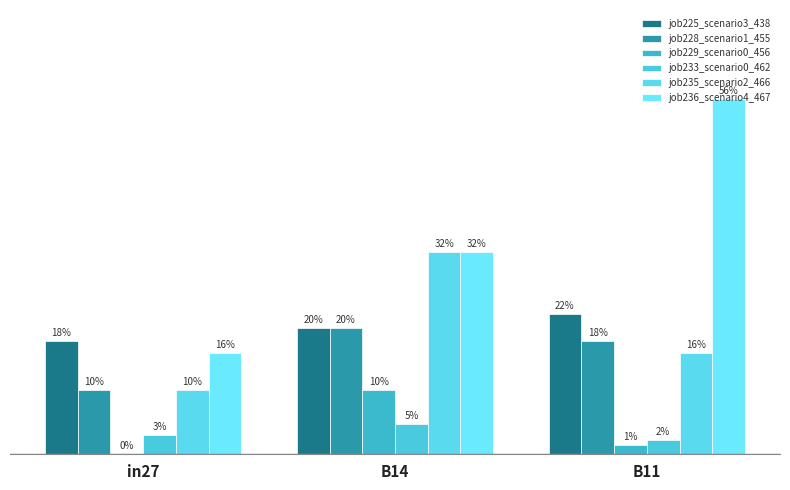

Are the bars horizontal?

No